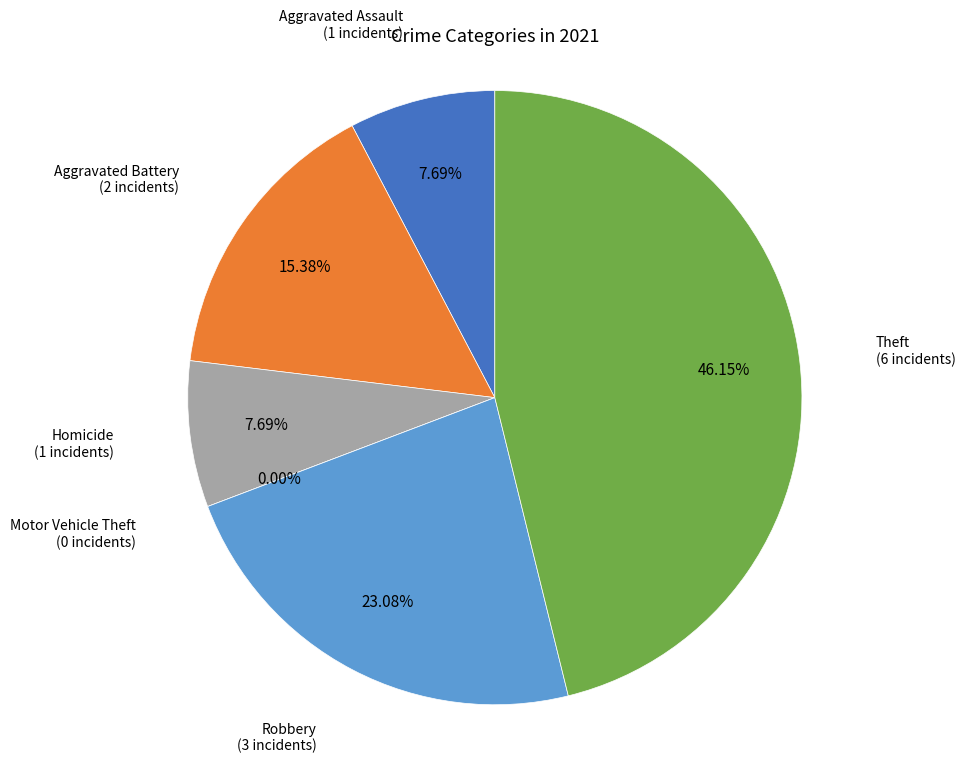

Is it true that Aggravated Battery is 23% of the pie?

False